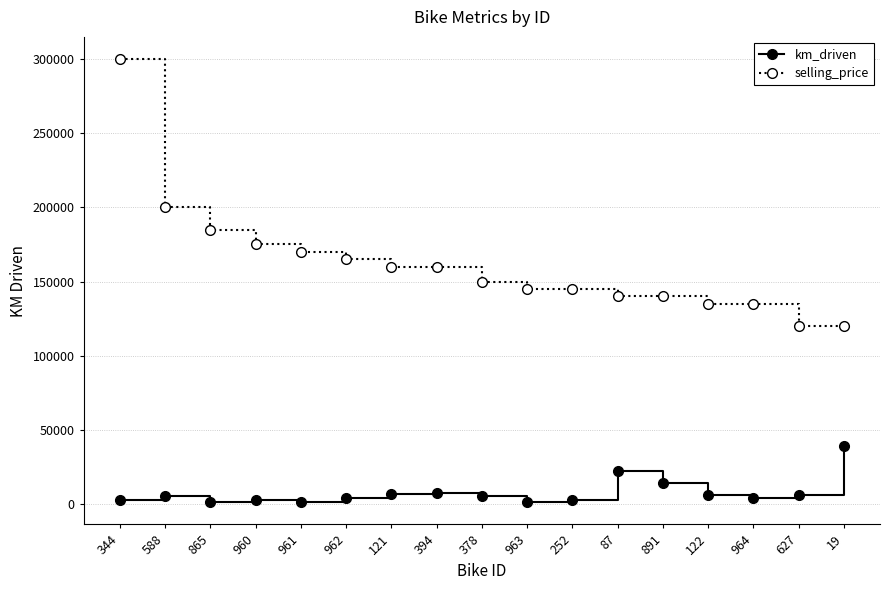

At which label is km_driven closest to 20100?

87